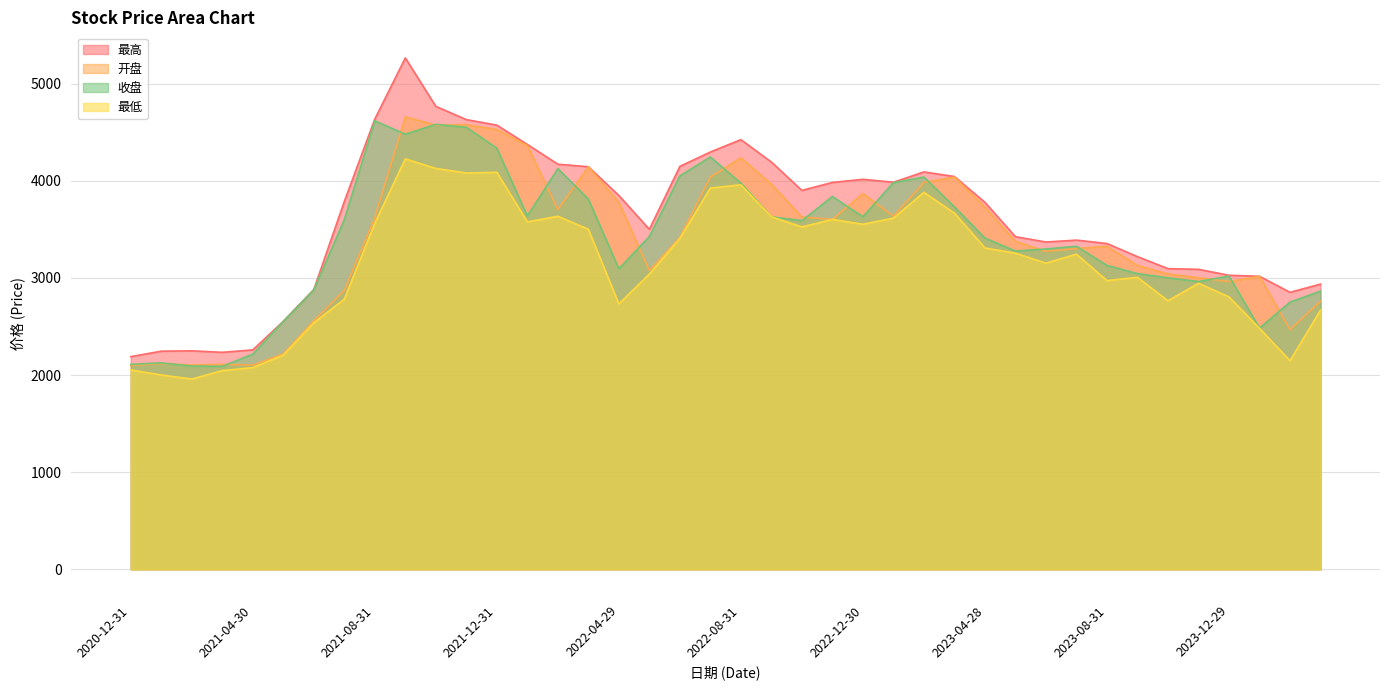

Reading left to right, transcribe all the data shown in this chart.

最高: 2189.2	2245.2	2249.0	2233.5	2258.3	2553.0	2879.4	3785.4	4634.2	5263.4	4764.8	4628.3	4571.7	4373.1	4169.5	4143.4	3847.6	3499.4	4147.1	4294.9	4422.7	4191.3	3900.0	3981.8	4014.0	3983.9	4090.1	4042.7	3777.0	3423.4	3368.6	3388.2	3353.1	3218.2	3094.7	3087.6	3026.3	3015.9	2851.0	2935.4
开盘: 2098.4	2118.1	2102.6	2110.0	2101.9	2217.1	2558.0	2871.3	3621.7	4656.8	4571.8	4576.3	4526.8	4361.8	3702.3	4141.6	3777.9	3075.0	3416.5	4037.5	4235.0	3964.1	3626.6	3601.8	3867.1	3634.3	3981.3	4036.6	3728.7	3375.4	3272.8	3301.2	3324.8	3127.4	3039.6	3000.9	2961.4	3015.9	2467.1	2759.8
收盘: 2109.4	2125.4	2091.7	2089.3	2214.7	2551.7	2875.6	3599.1	4615.6	4478.5	4579.4	4549.7	4334.5	3637.0	4124.0	3810.3	3093.3	3425.9	4049.4	4243.6	3974.6	3627.9	3588.6	3836.6	3629.0	3980.1	4037.4	3731.4	3409.2	3275.6	3296.9	3324.9	3128.2	3043.9	3000.6	2961.9	3018.4	2483.0	2750.2	2862.8
最低: 2052.8	2000.3	1958.5	2045.6	2076.3	2204.3	2537.4	2780.4	3562.3	4224.8	4126.1	4079.1	4086.2	3575.7	3633.8	3500.2	2732.2	3038.5	3406.5	3923.6	3957.9	3627.9	3524.1	3601.8	3551.1	3614.8	3879.5	3665.3	3307.8	3253.7	3151.3	3243.6	2972.0	3005.2	2764.5	2943.9	2803.8	2480.3	2147.4	2667.9